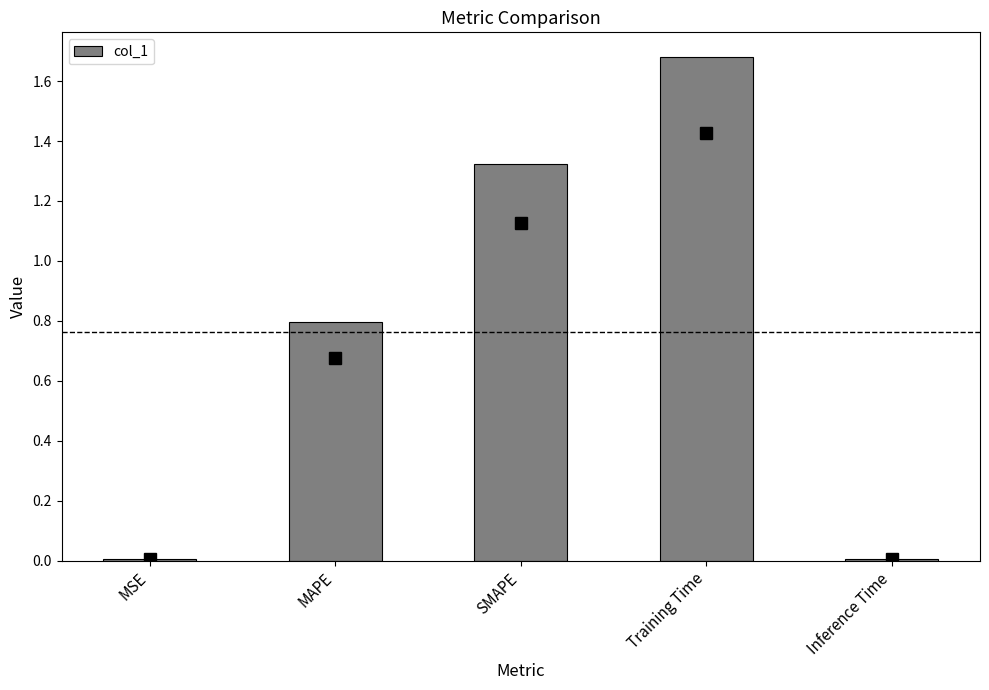

What is the change in value from MAPE to Inference Time?

-0.8